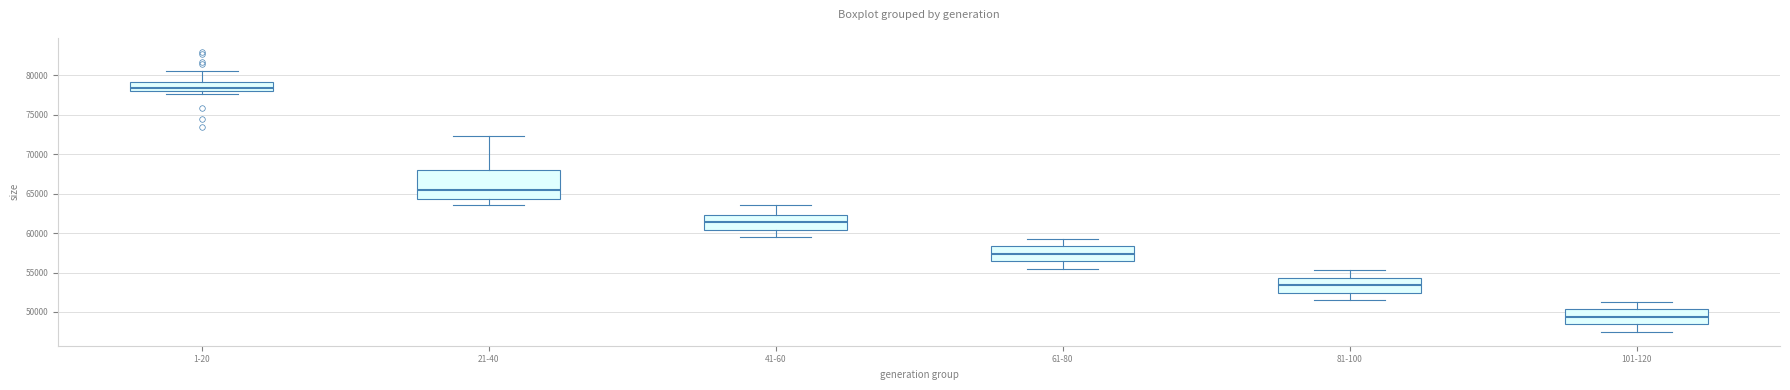

Reading left to right, transcribe this box plot: for each box, give where its median line is, the range the box spans, and where its two whiskers end, as read against the y-axis. The values are not printed on the chart, so give them approximately, as read against the axis.

1-20: median 78500, box 78000 to 79000, whiskers 77500 to 80500
21-40: median 65500, box 64500 to 68000, whiskers 63500 to 72000
41-60: median 61500, box 60500 to 62500, whiskers 59500 to 63500
61-80: median 57500, box 56500 to 58500, whiskers 55500 to 59500
81-100: median 53500, box 52500 to 54500, whiskers 51500 to 55500
101-120: median 49500, box 48500 to 50500, whiskers 47500 to 51500